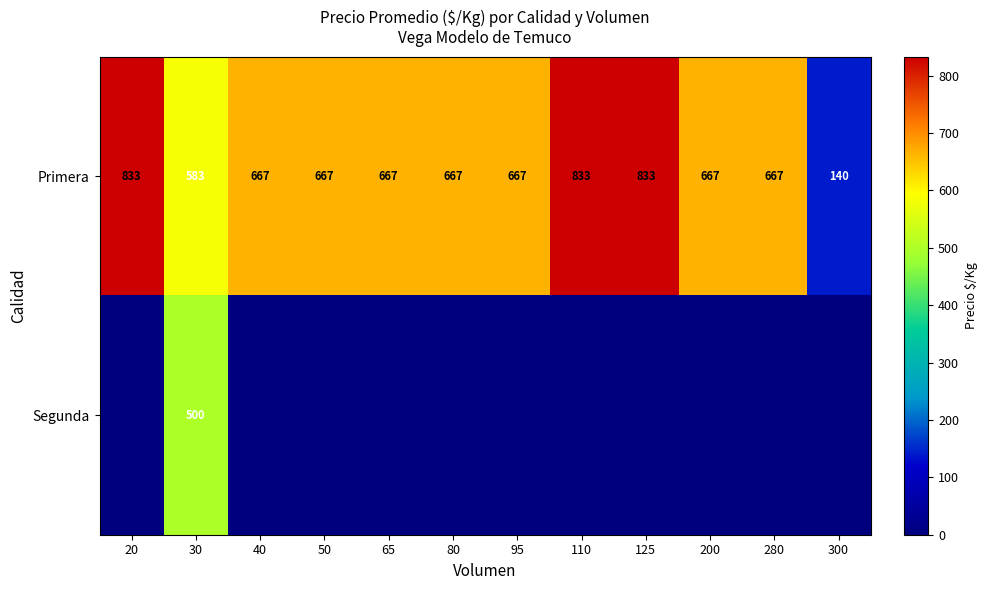

What is the sum of the Primera values at 300 and 200?

807